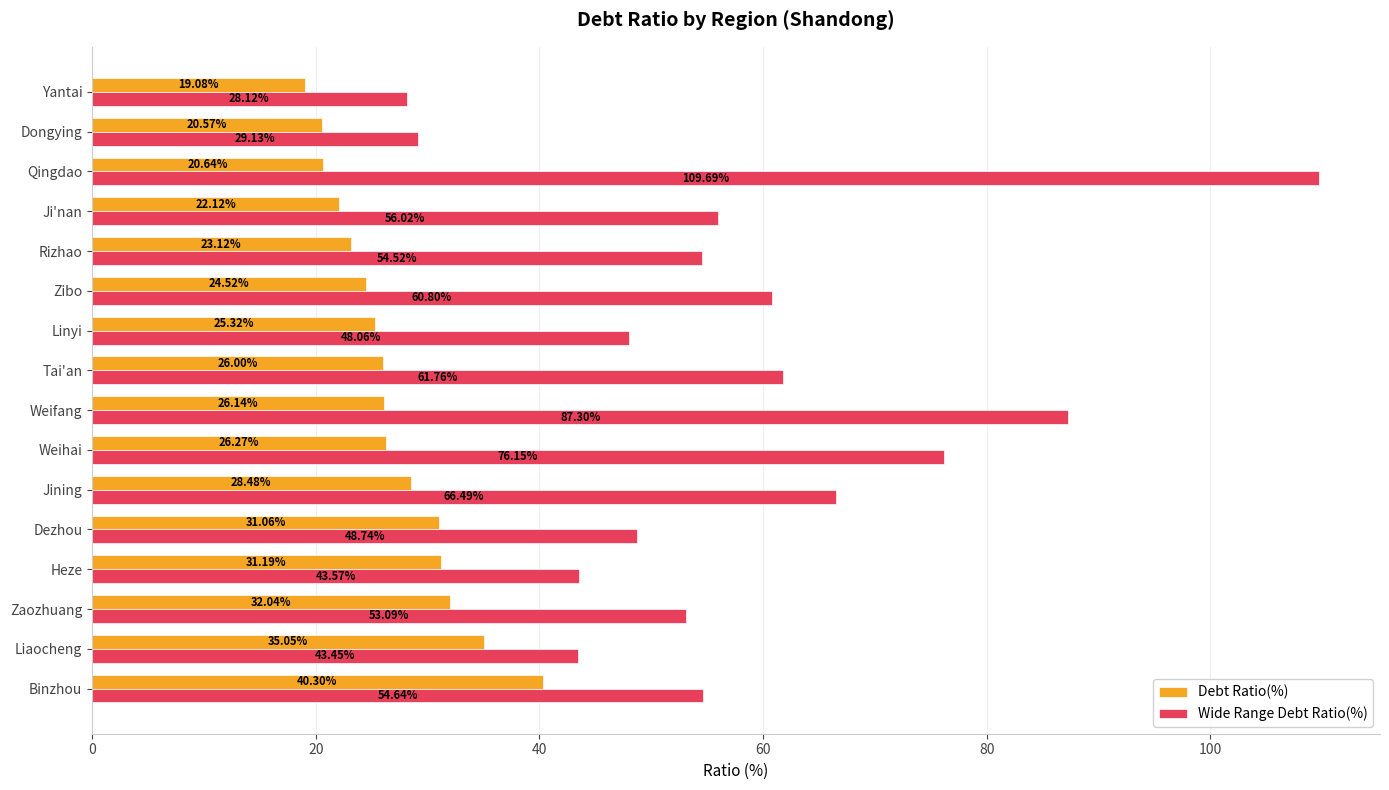

Between Liaocheng and Ji'nan, which series saw the biggest shift?

Debt Ratio(%)